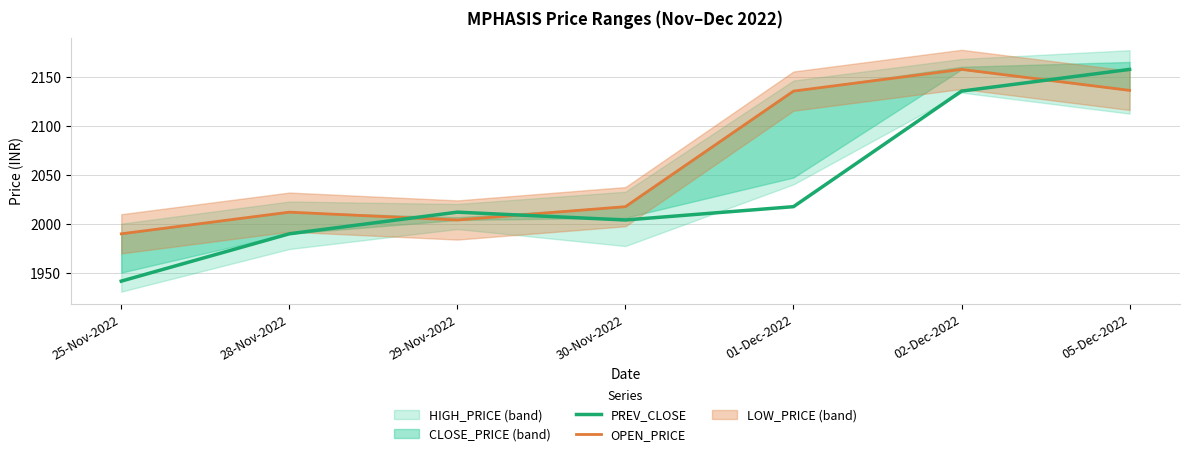

Is it true that PREV_CLOSE equals 1258.7 at 02-Dec-2022?

False